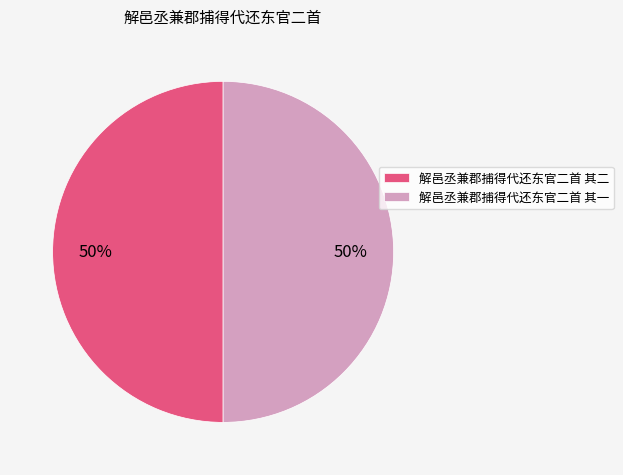

Combined, do 解邑丞兼郡捕得代还东官二首 其一 and 解邑丞兼郡捕得代还东官二首 其二 account for over 50%?

Yes